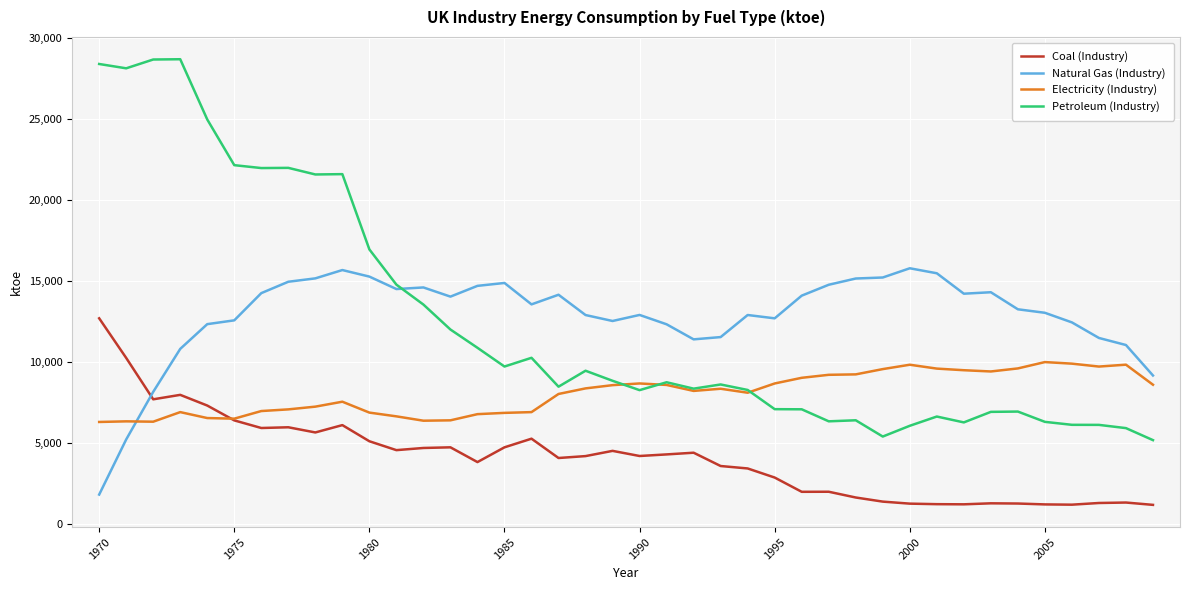

What is the maximum value for Petroleum (Industry)?

28691